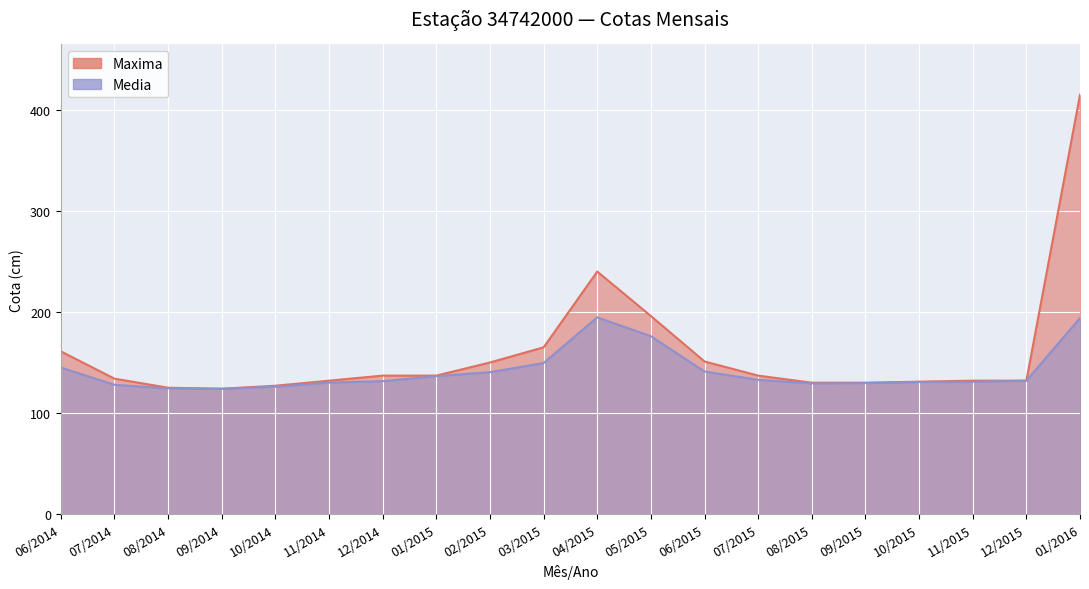

In Maxima, how many points are higher than both neighbors (excluding endpoints)?

1